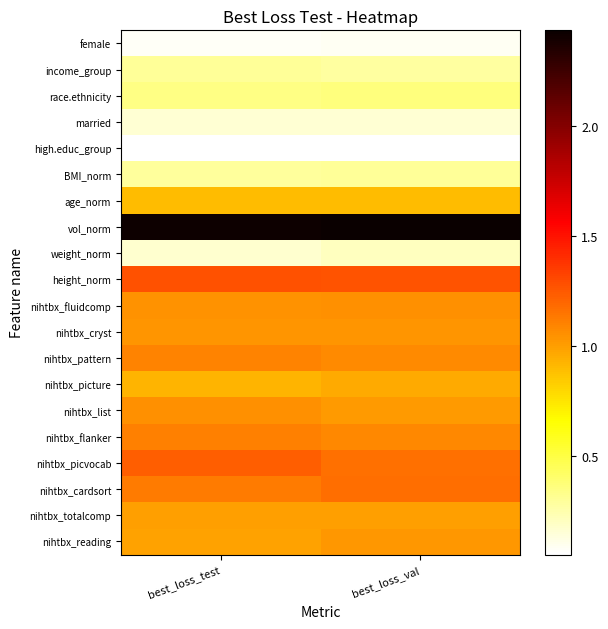

Which has a higher value, best_loss_test or best_loss_val?

best_loss_val